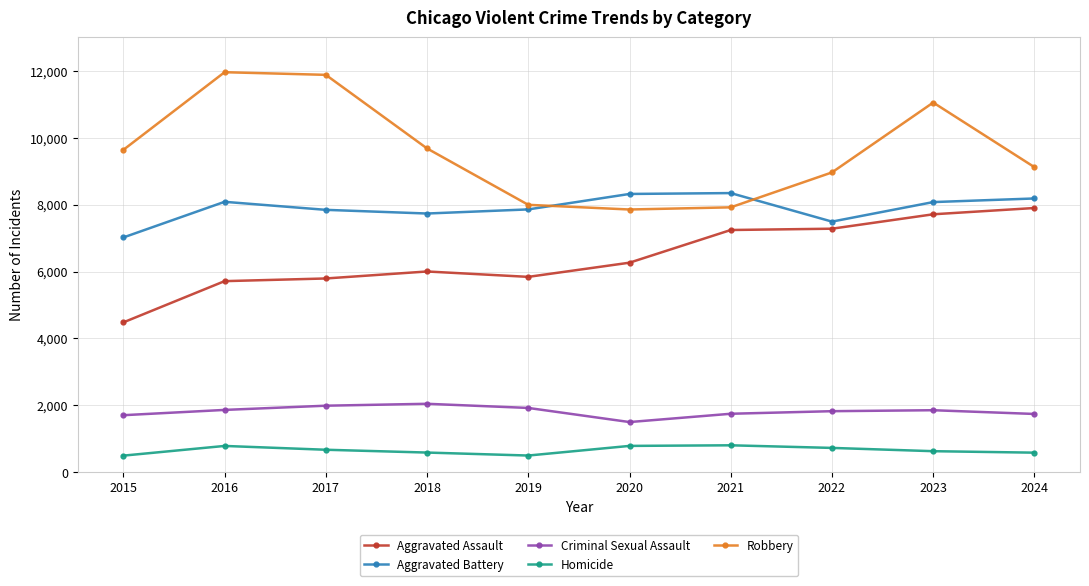

True or false: Robbery has a value of 9121 at 2024.

True